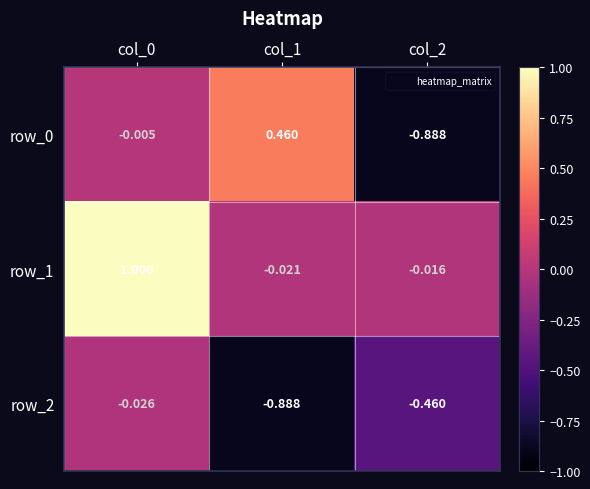

The row_0 series shows -0.6 at col_2. True or false?

False